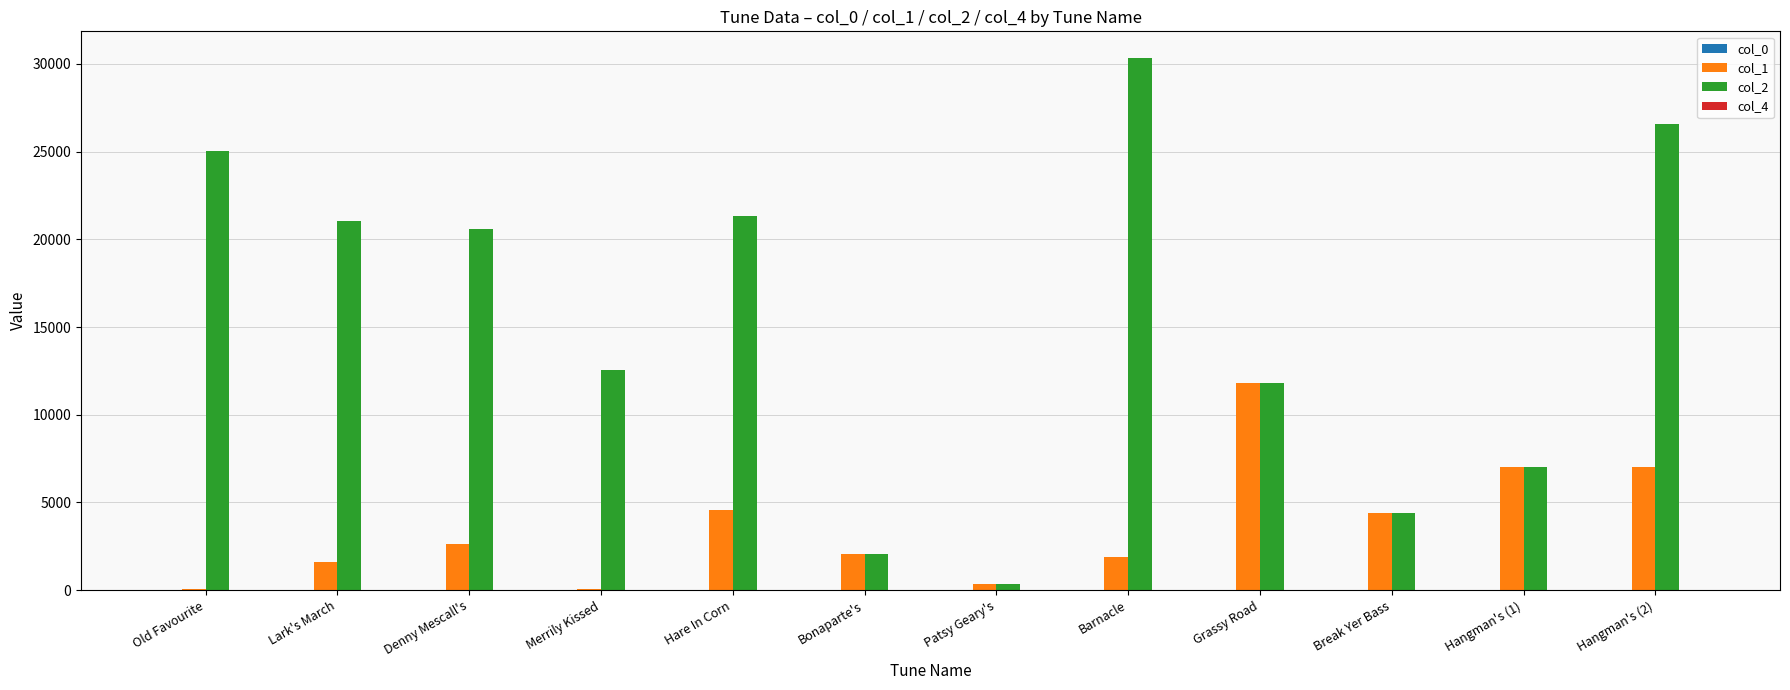

Which series has the largest total across all categories?

col_2